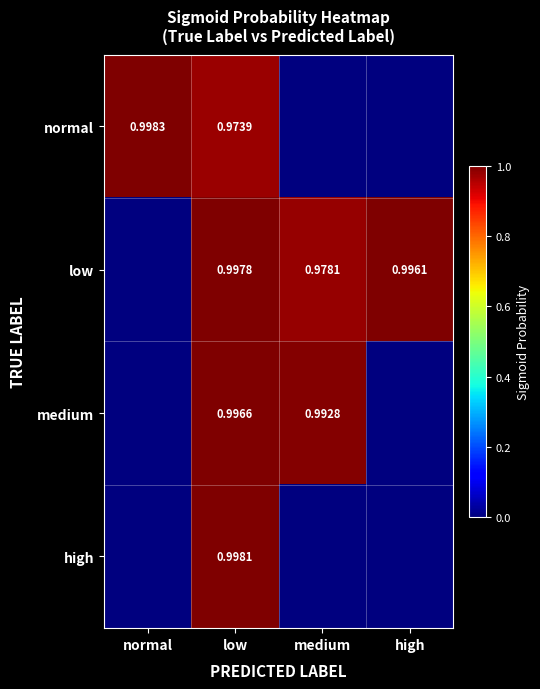

What is the sum of the high values at low and normal?

1.0